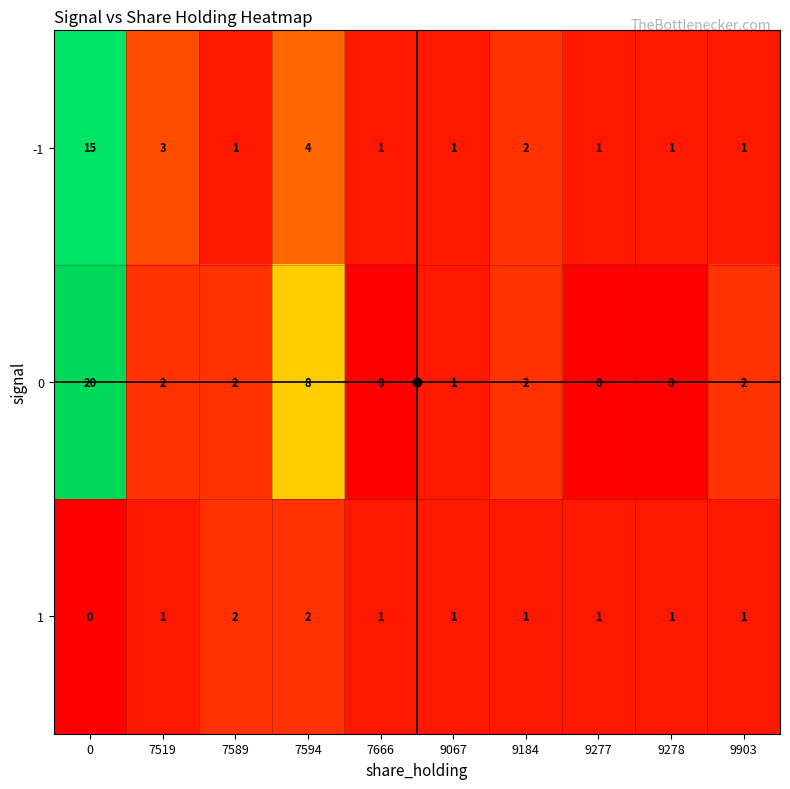

List the series in order of their overall mean, highest first.

0, -1, 1